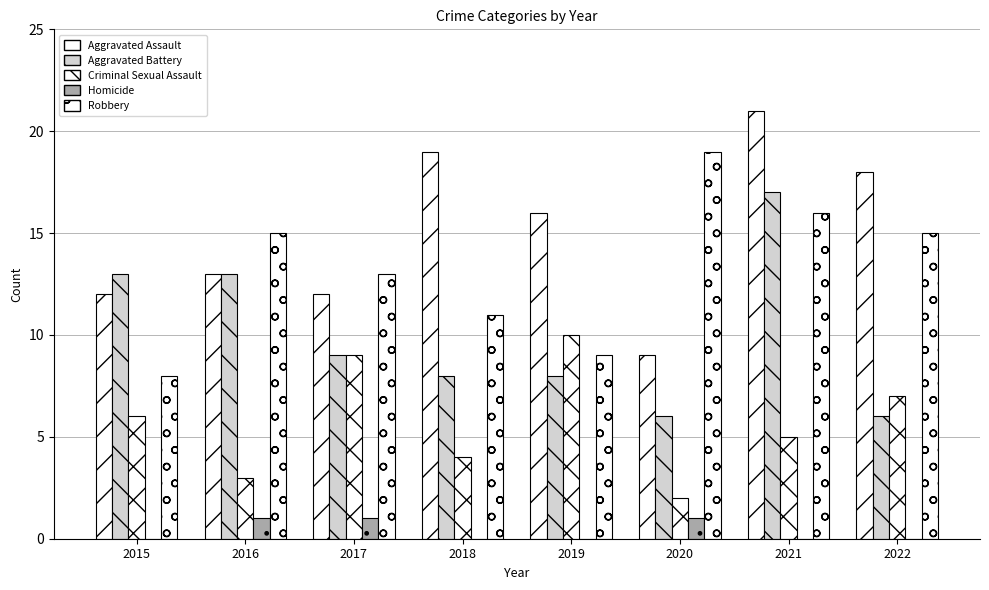

Reading left to right, transcribe all the data shown in this chart.

Aggravated Assault: 12	13	12	19	16	9	21	18
Aggravated Battery: 13	13	9	8	8	6	17	6
Criminal Sexual Assault: 6	3	9	4	10	2	5	7
Homicide: 0	1	1	0	0	1	0	0
Robbery: 8	15	13	11	9	19	16	15